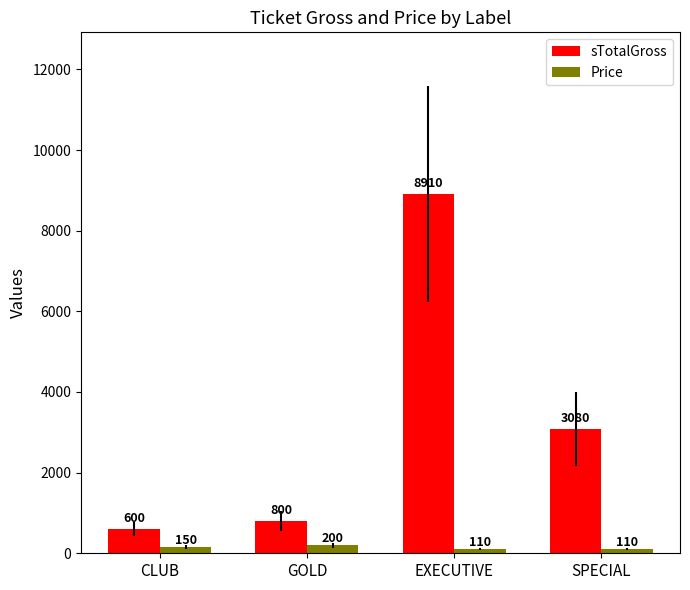

Which category has the highest value across all series?

EXECUTIVE